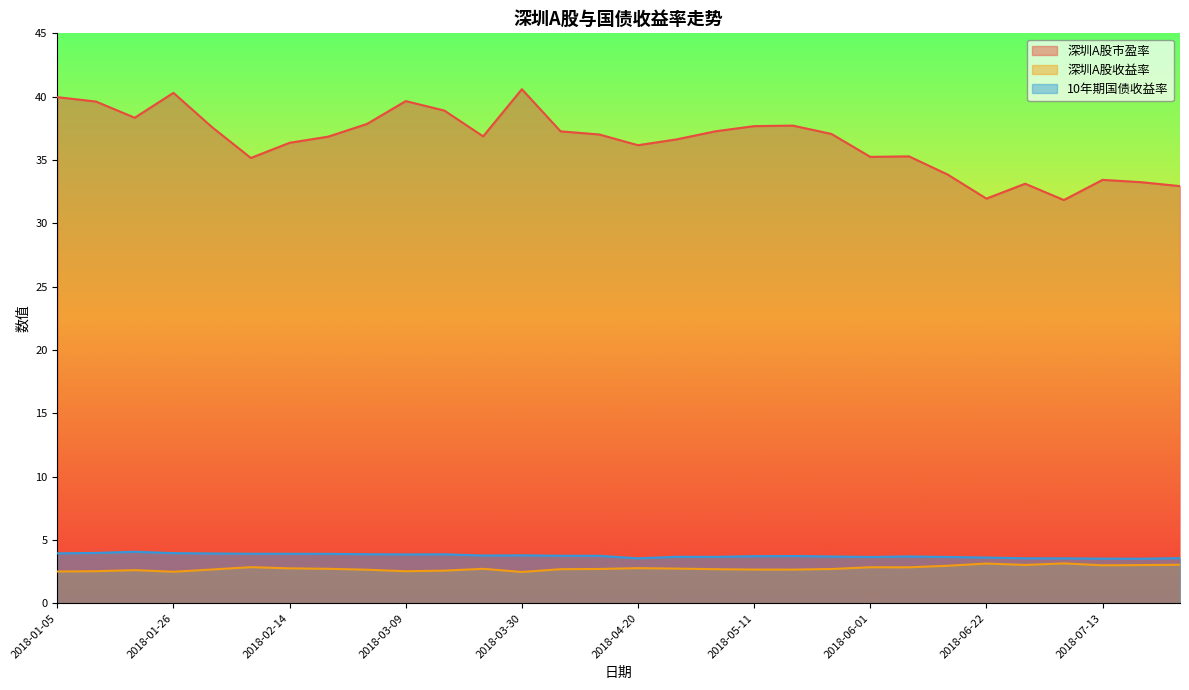

The 深圳A股市盈率 series shows 20.4 at 2018-04-20. True or false?

False